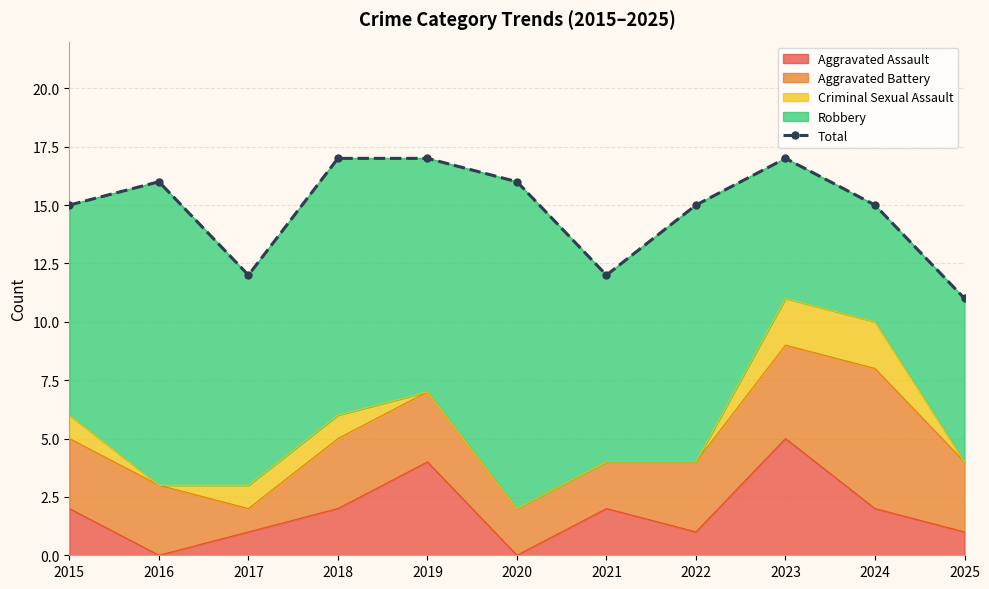

List the labels in order of value, largest first.

2018, 2019, 2023, 2016, 2020, 2015, 2022, 2024, 2017, 2021, 2025